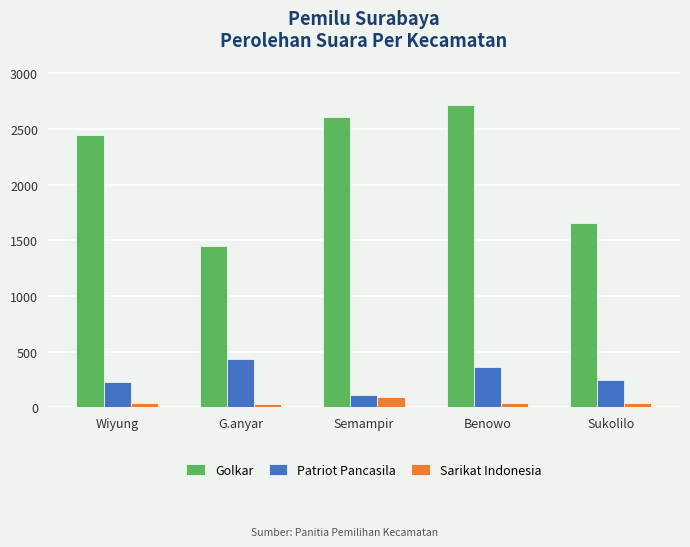

What is the sum of the Sarikat Indonesia values at Sukolilo and Semampir?

132